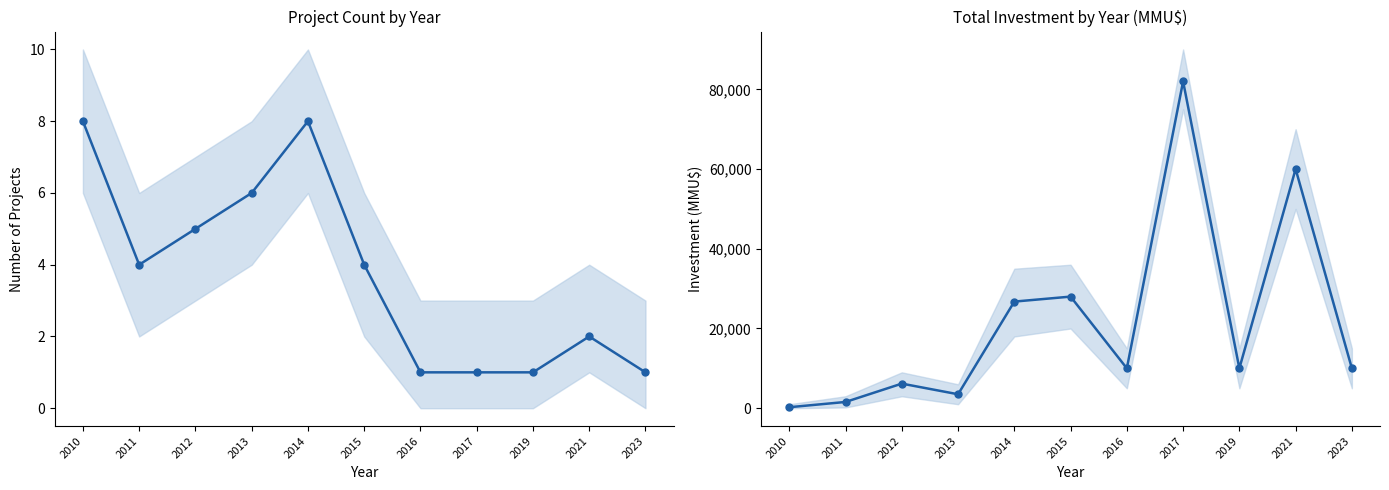

At which label does Investment (MMU$) first exceed 10000?

2014